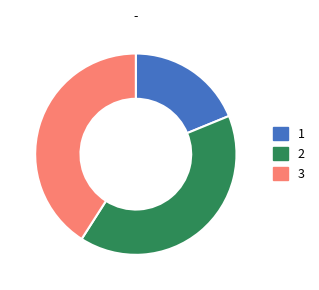

Is there a majority slice in this chart?

No